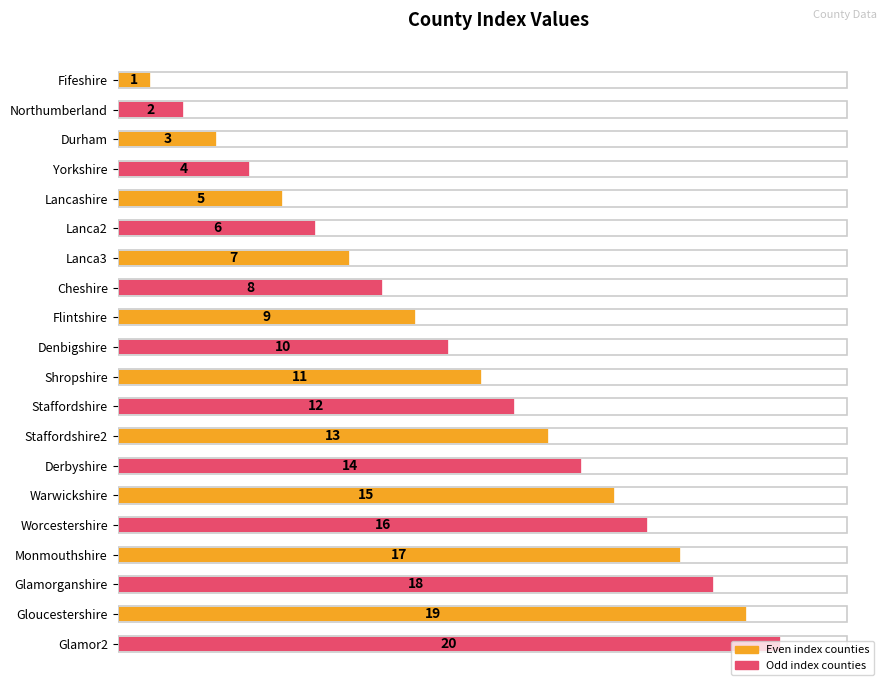

The value at Staffordshire is 12. True or false?

True